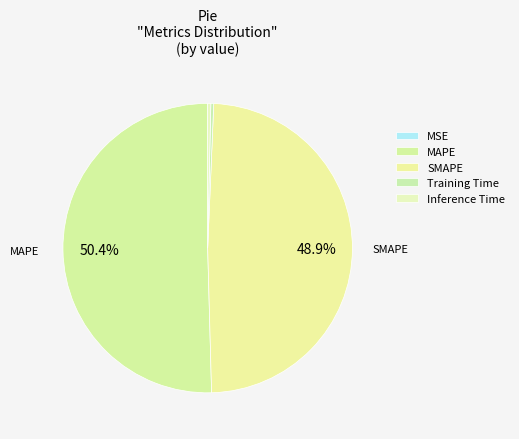

Is MAPE the majority of the pie?

Yes